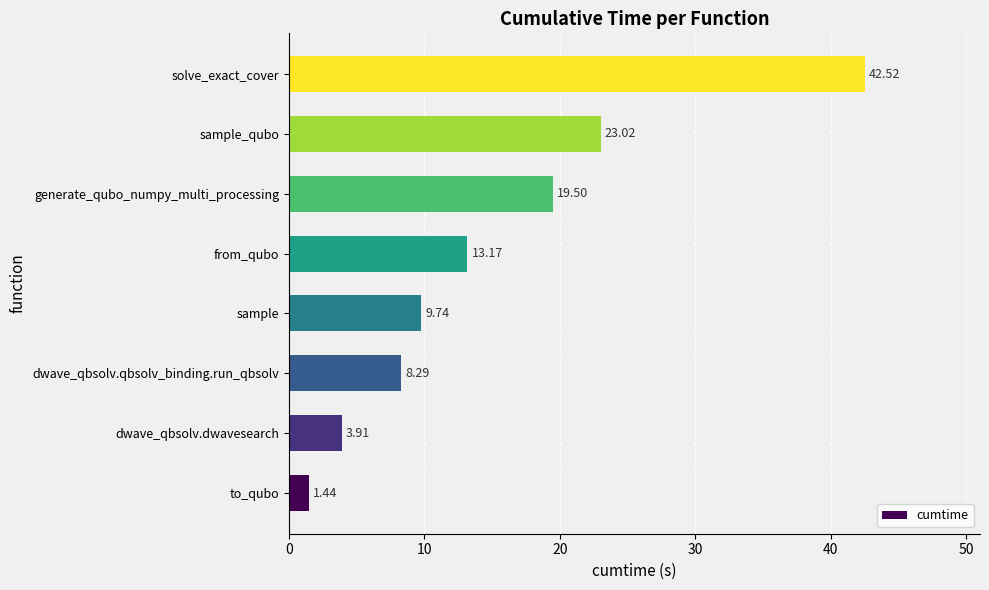

What is the difference between the values at to_qubo and generate_qubo_numpy_multi_processing?

18.1